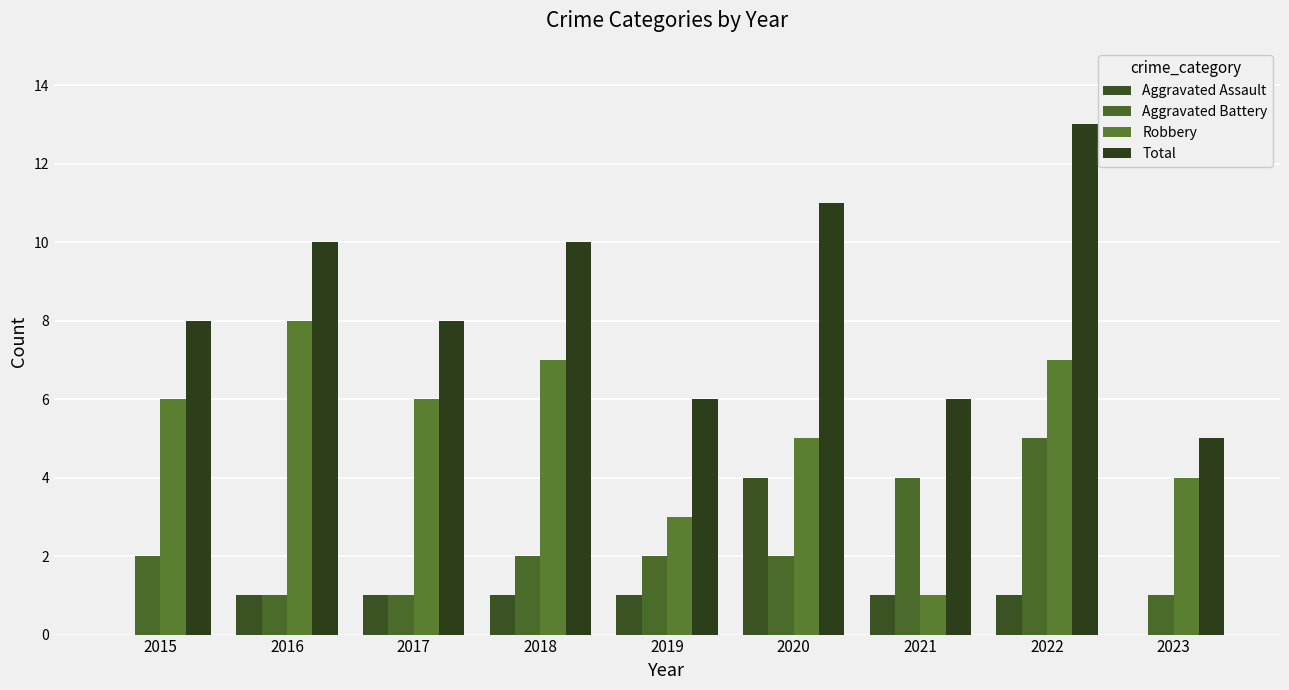

Between 2020 and 2016, which is larger?

2020